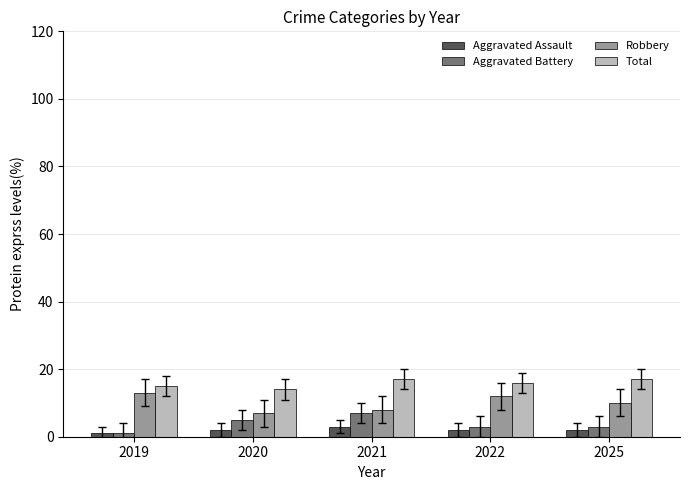

Reading left to right, transcribe all the data shown in this chart.

Aggravated Assault: 2019=1	2020=2	2021=3	2022=2	2025=2
Aggravated Battery: 2019=1	2020=5	2021=7	2022=3	2025=3
Robbery: 2019=13	2020=7	2021=8	2022=12	2025=10
Total: 2019=15	2020=14	2021=17	2022=16	2025=17